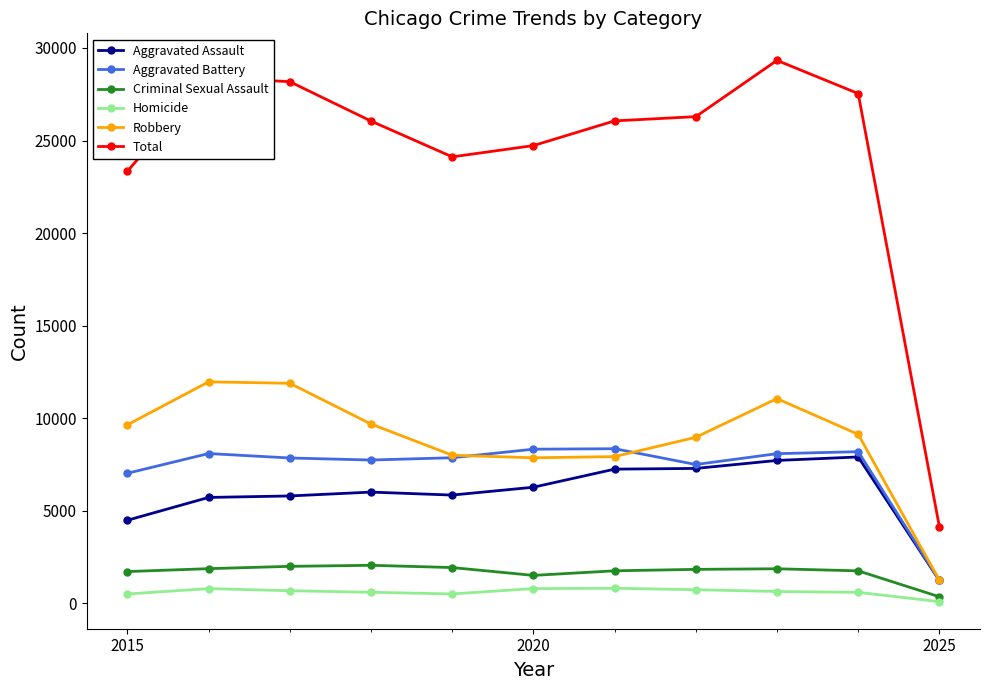

True or false: Homicide has more than 1 interior local peaks.

True